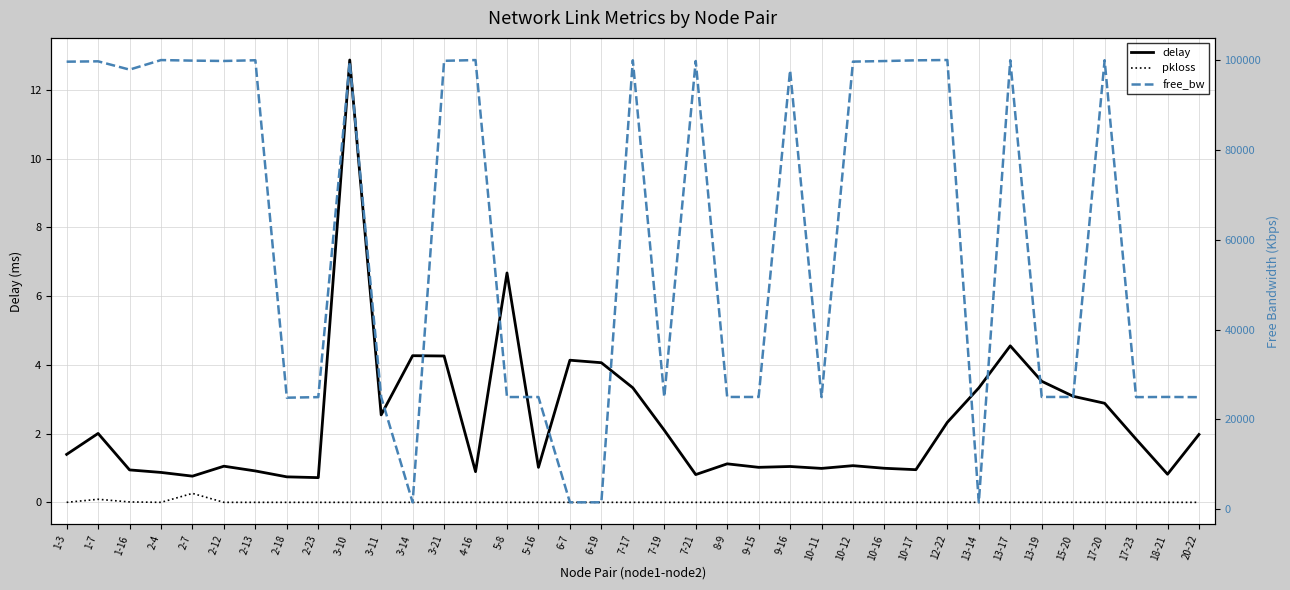

Count the number of categories in the chart.

37